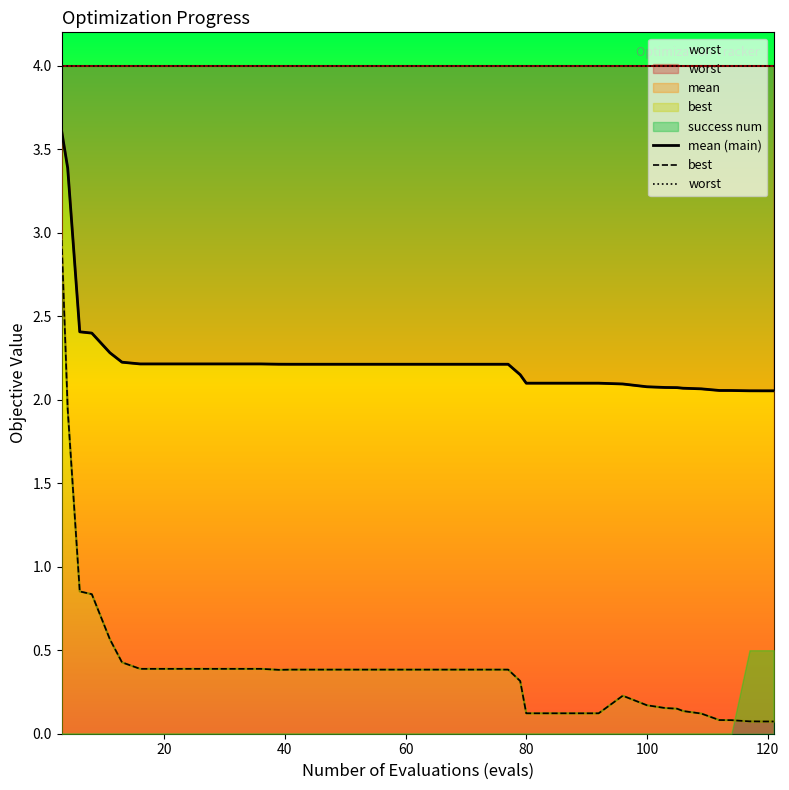

True or false: mean (main) has a value of 0.5 at 8.

False